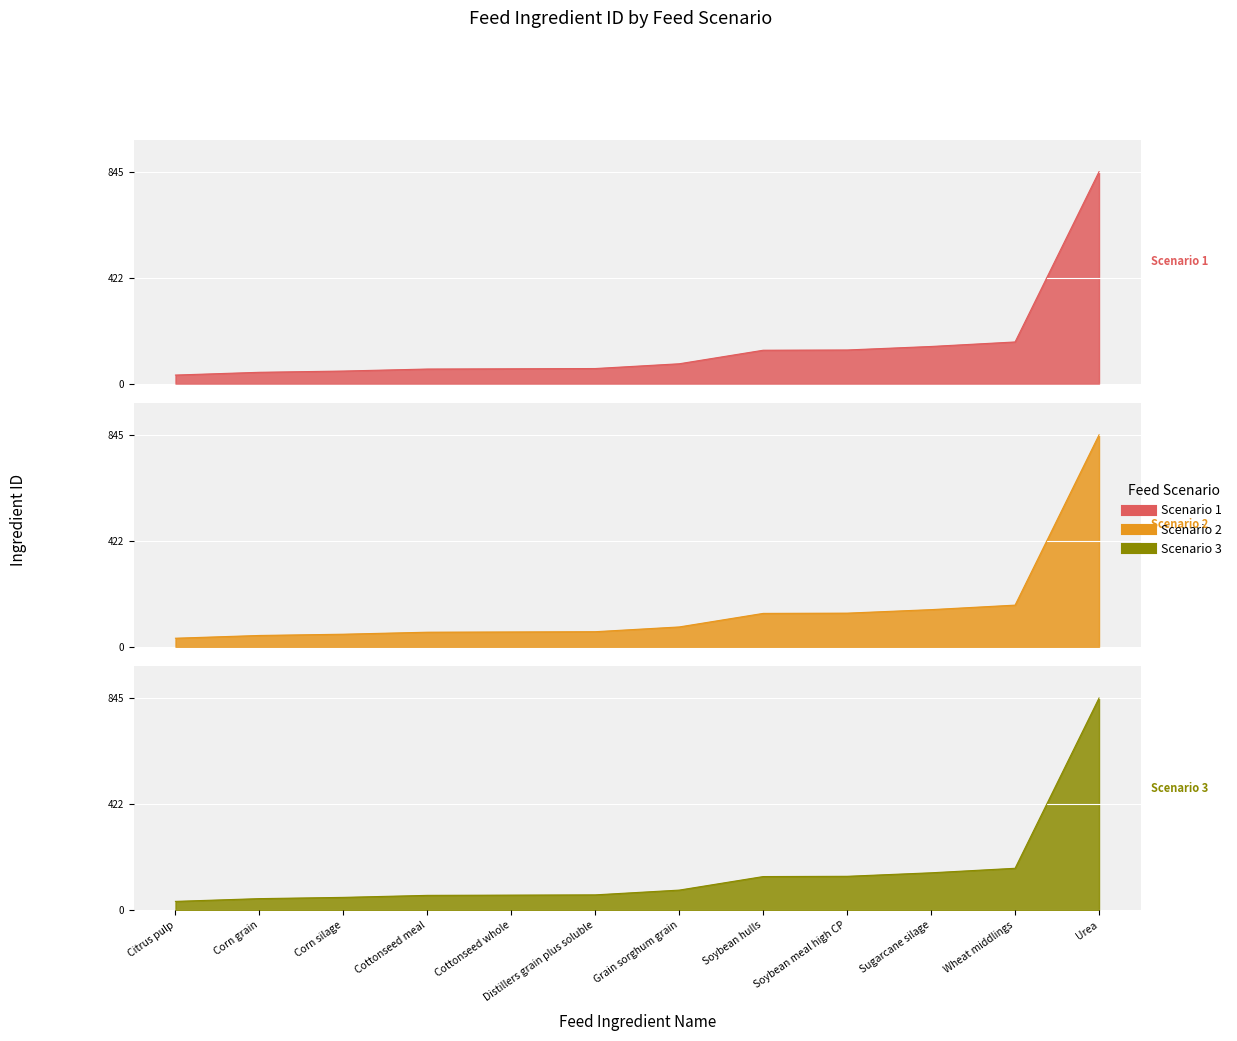

What is the sum of the Scenario 1 values at Grain sorghum grain and Distillers grain plus soluble?

139